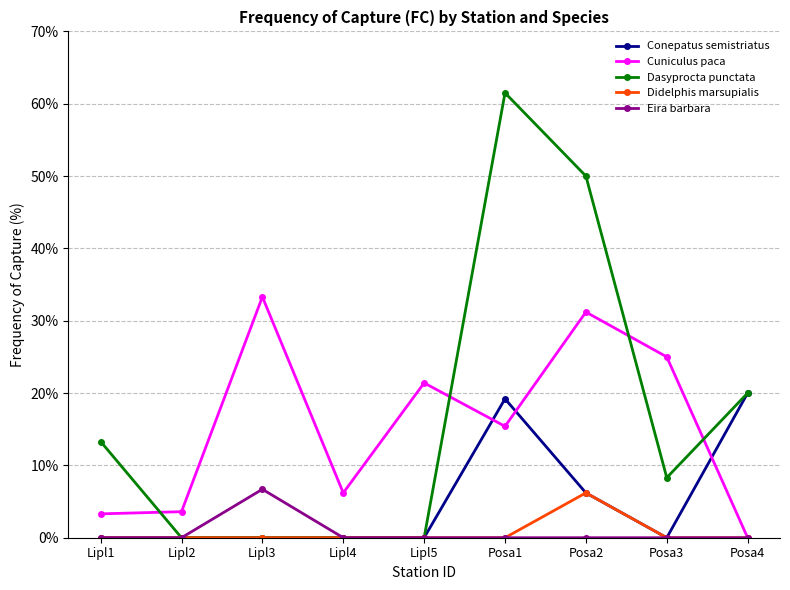

What is the maximum value shown in the chart?

61.5